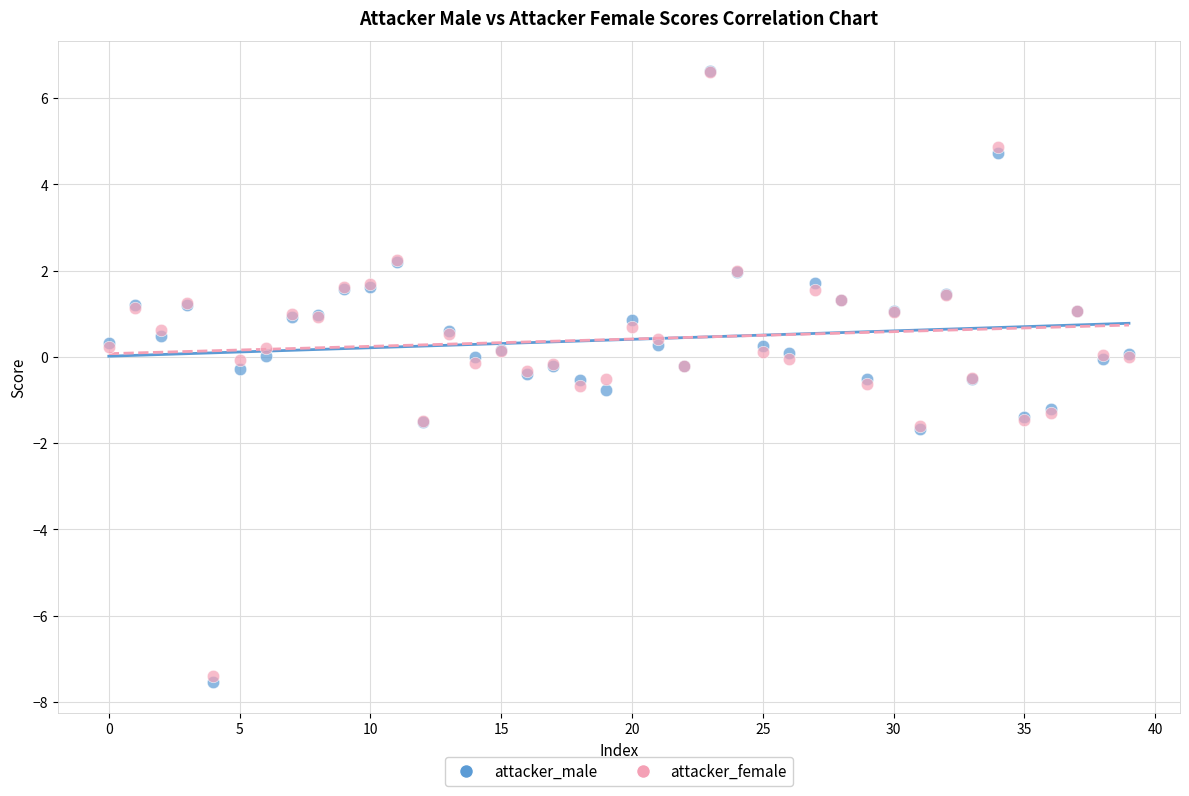

What are all the series names shown in the legend?

attacker_male, attacker_female